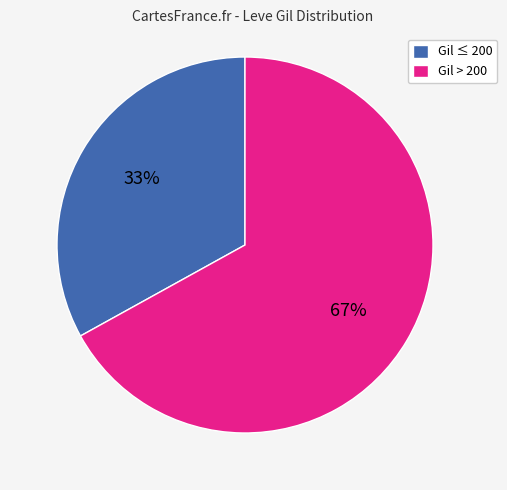

What percentage is the Gil > 200 slice, to the nearest percent?

67%